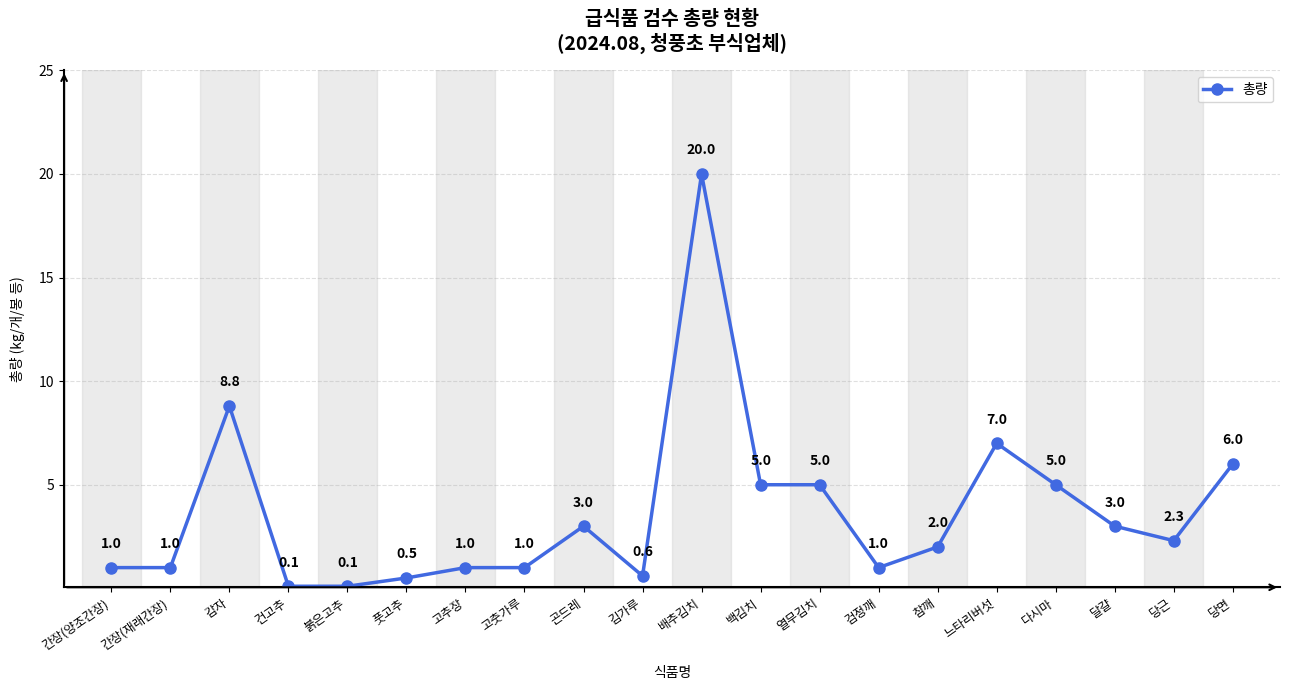

The chart shows a value of 1.4 at 달걀. True or false?

False